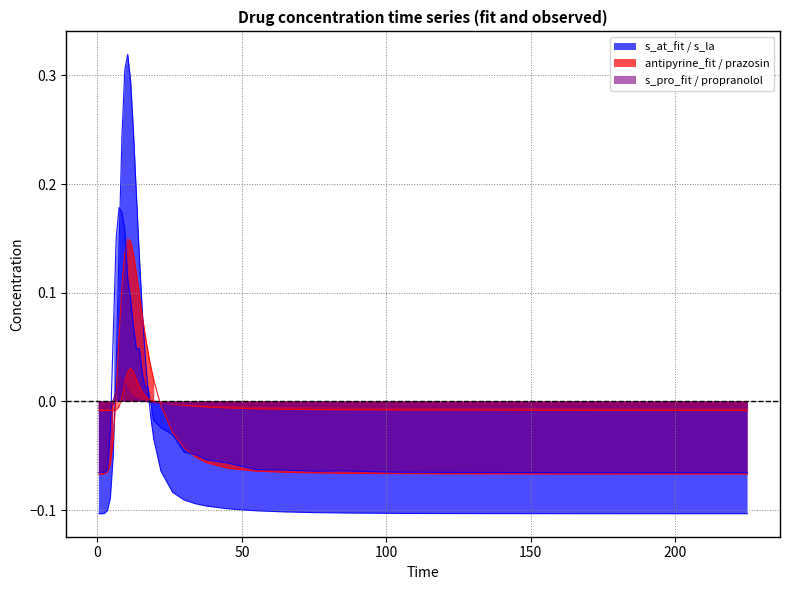

At which category is the sum across all series the highest?

9.5